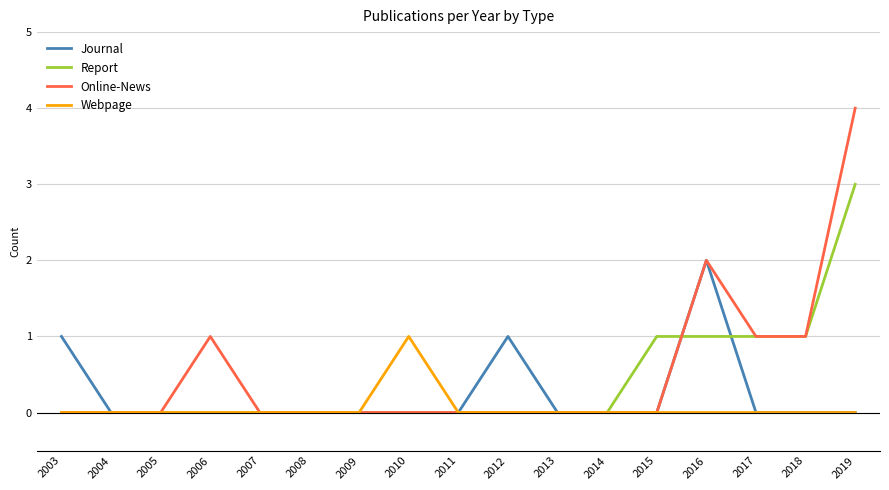

What is the maximum value for Report?

3